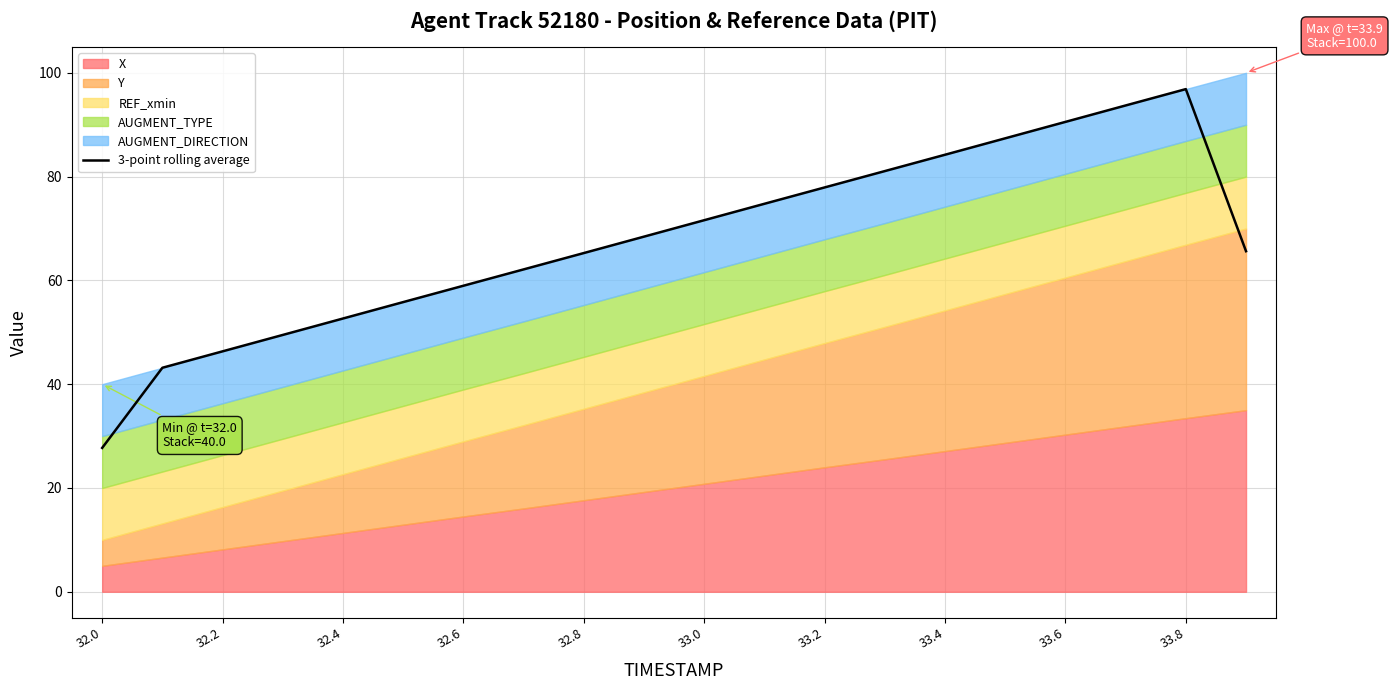

True or false: the data shows 122.4 at 13.

False